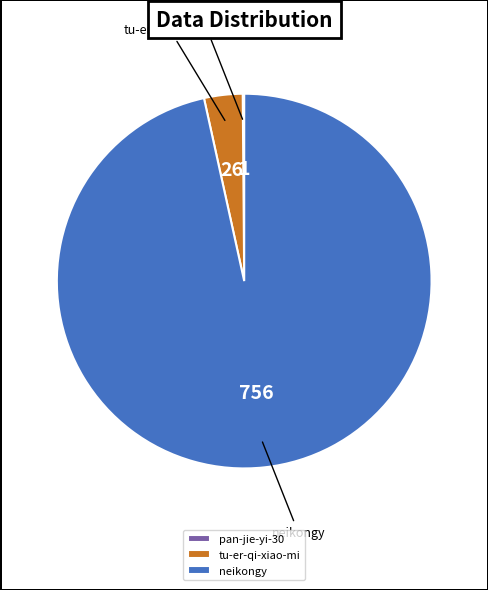

Which category has the biggest portion of the pie?

neikongy